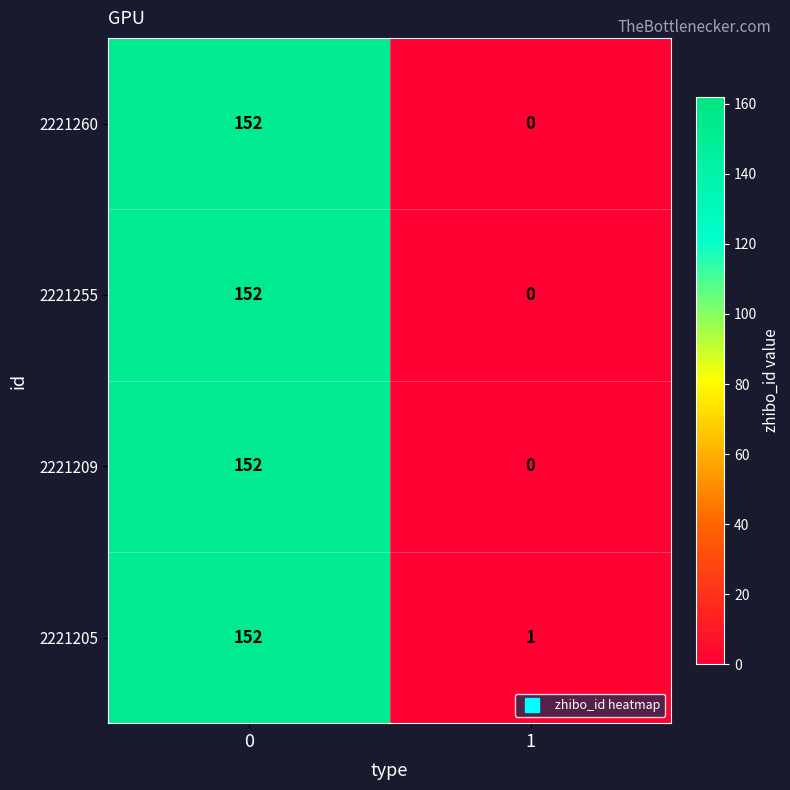

Rank the categories by 2221209 value from lowest to highest.

1, 0